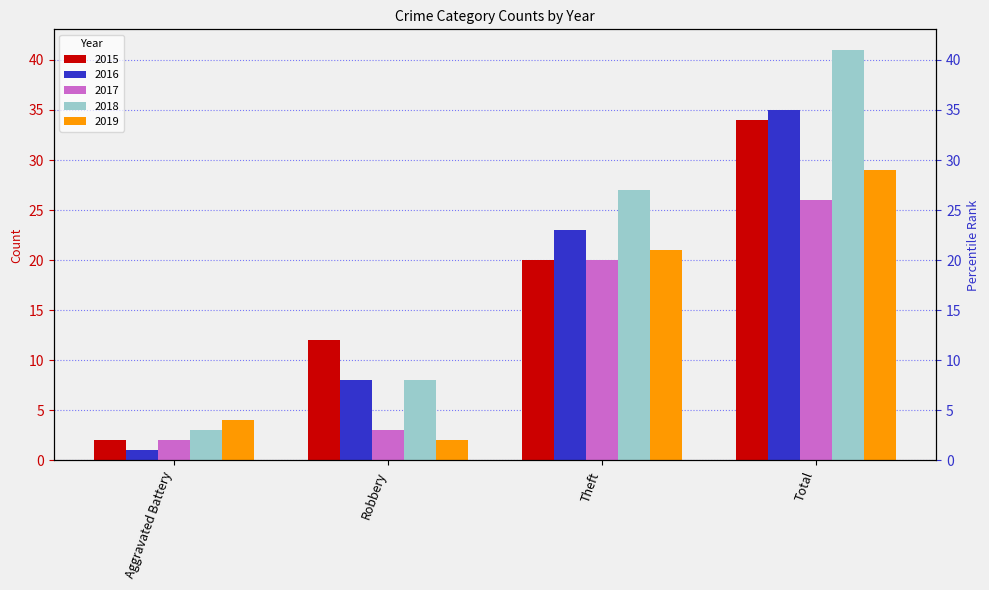

Reading right to left, extract all data points from this chart.

2015: 34	20	12	2
2016: 35	23	8	1
2017: 26	20	3	2
2018: 41	27	8	3
2019: 29	21	2	4